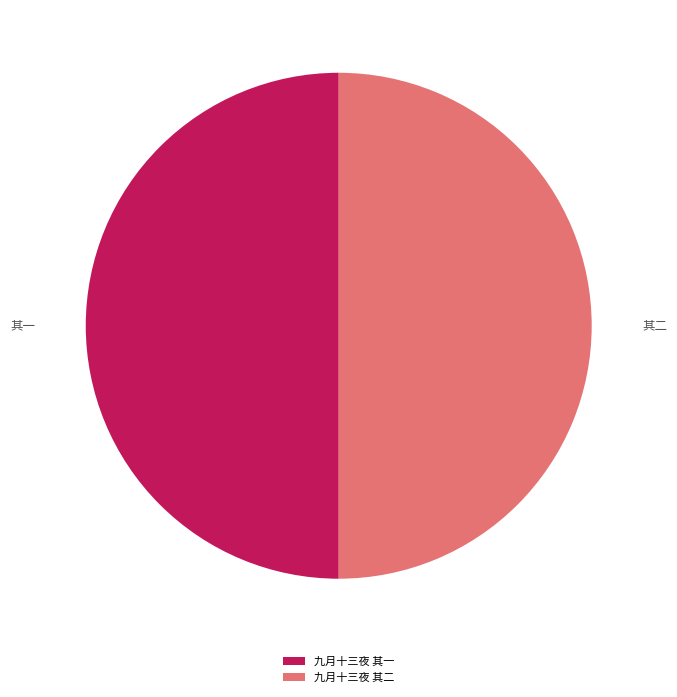

To the nearest percent, what is the combined percentage of 九月十三夜 其一 and 九月十三夜 其二?

100%